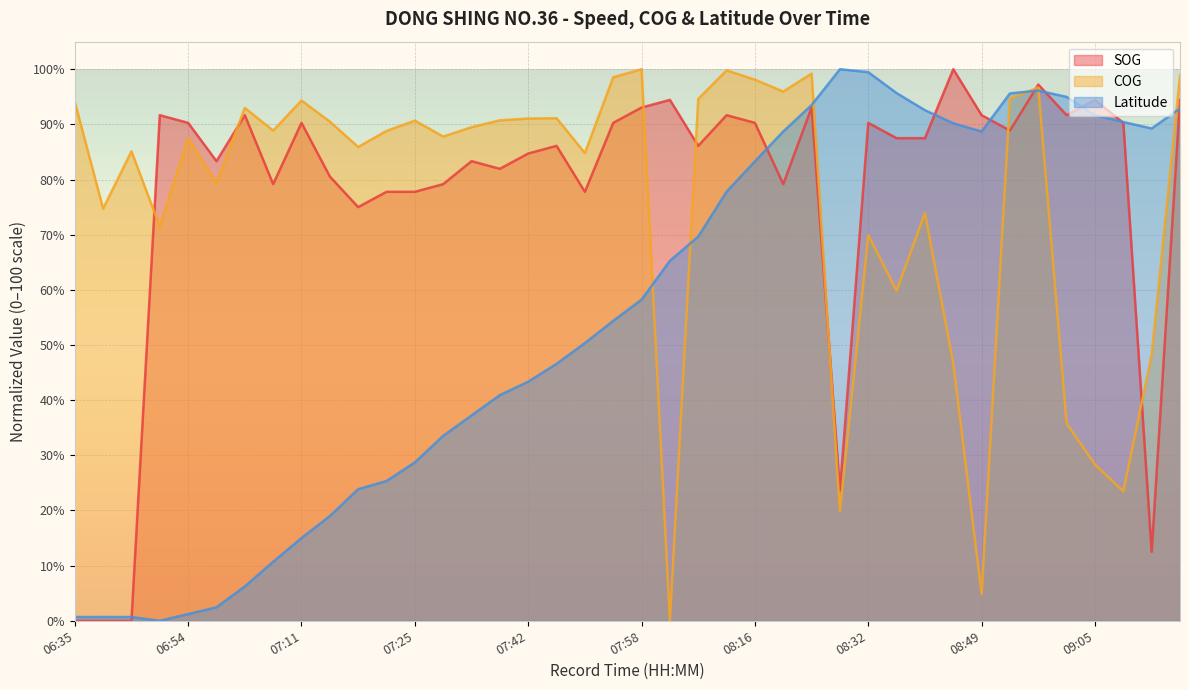

At which label does Latitude reach its minimum?

06:48